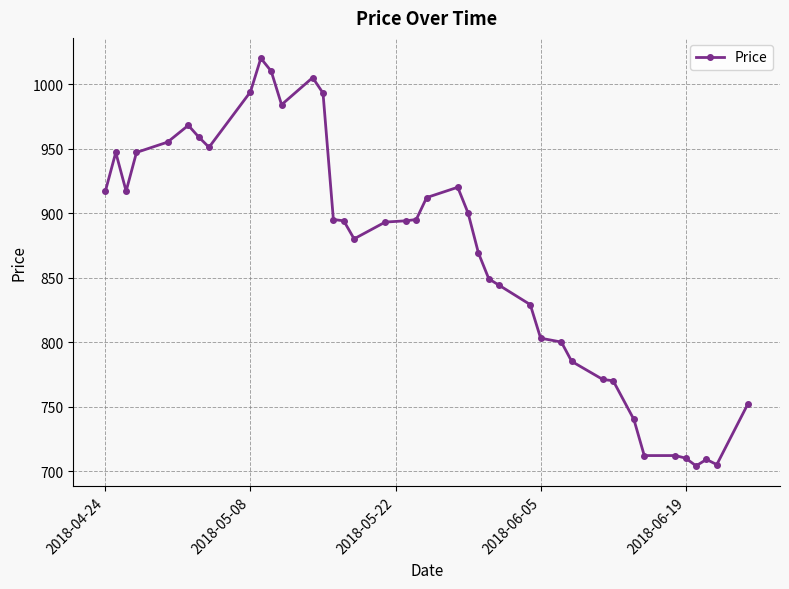

What is the difference between the maximum and minimum values?

316